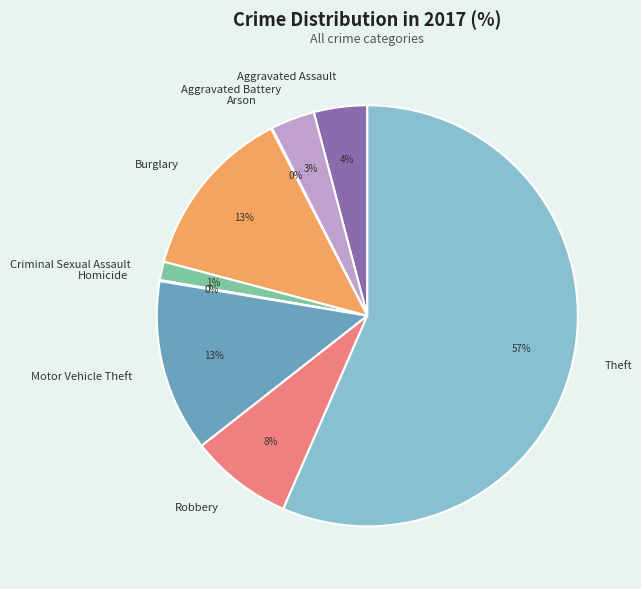

To the nearest percent, what percentage of the pie is Criminal Sexual Assault?

1%